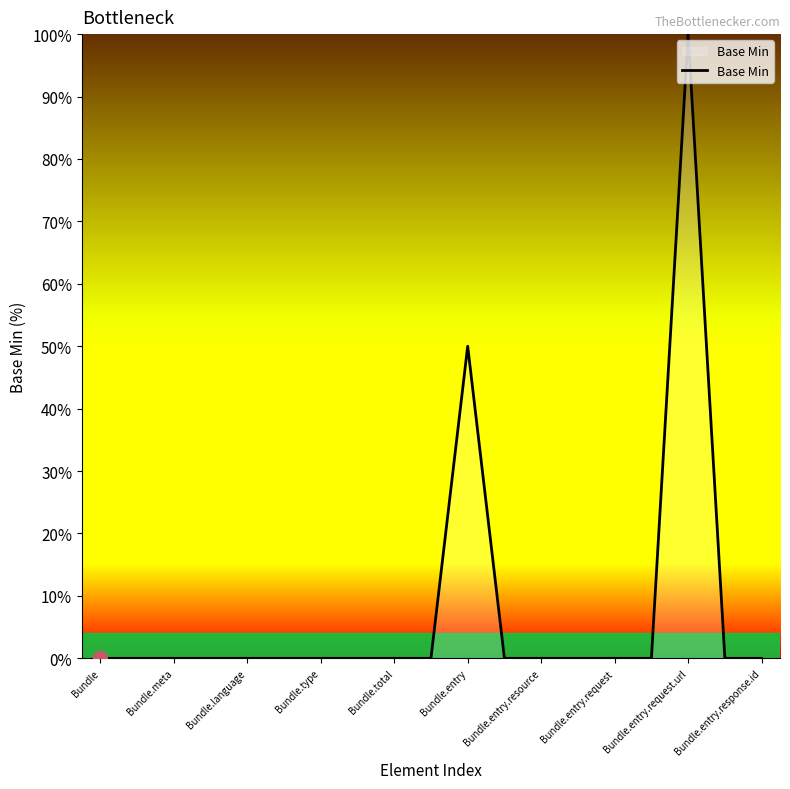

What is the difference between the maximum and minimum values?

100